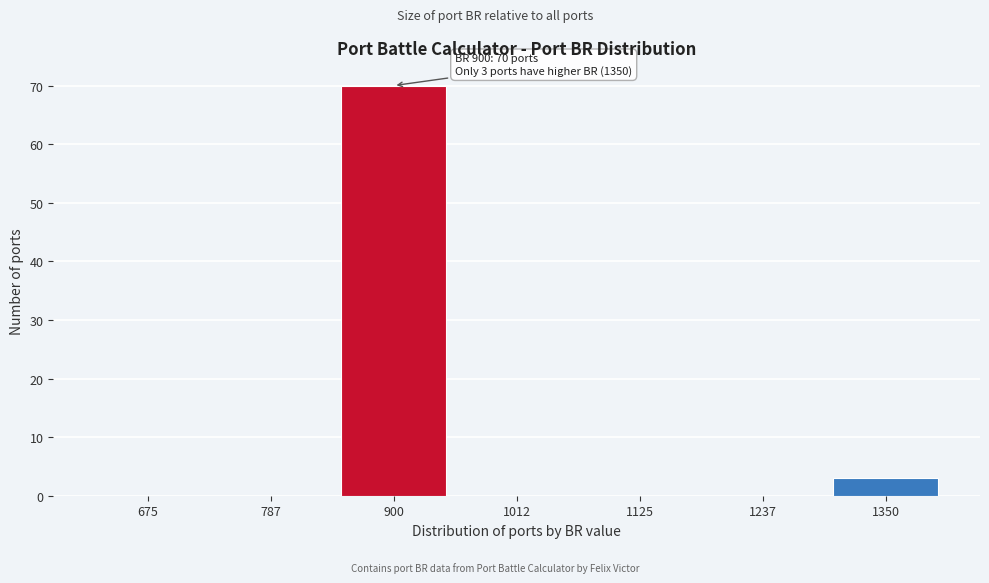

Reading left to right, list all the values displayed in this chart.

675=0	787=0	900=70	1012=0	1125=0	1237=0	1350=3